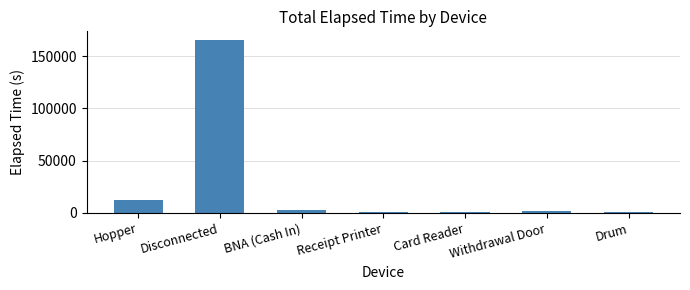

The chart shows a value of 18292 at Hopper. True or false?

False